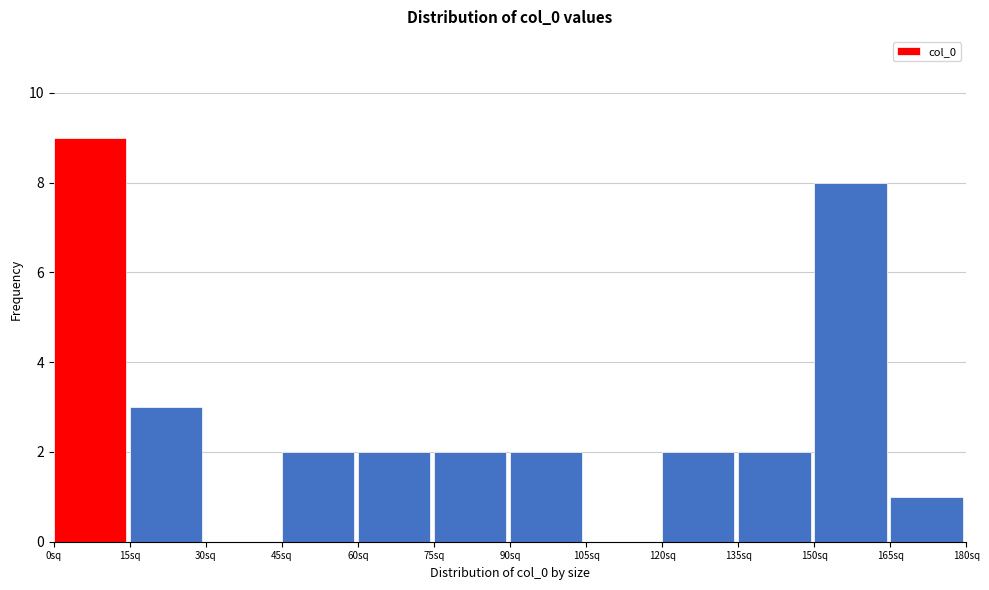

How tall is the bar that spans 75 to 90 on the x-axis? Neither the bar edges nor the heights are printed on the chart, so give them approximately, as read against the axes.

2